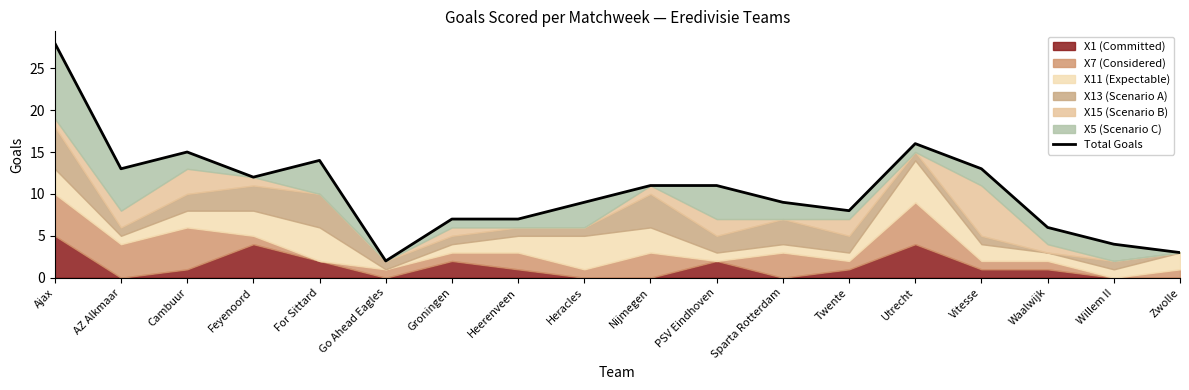

Where is the first local maximum?

Cambuur